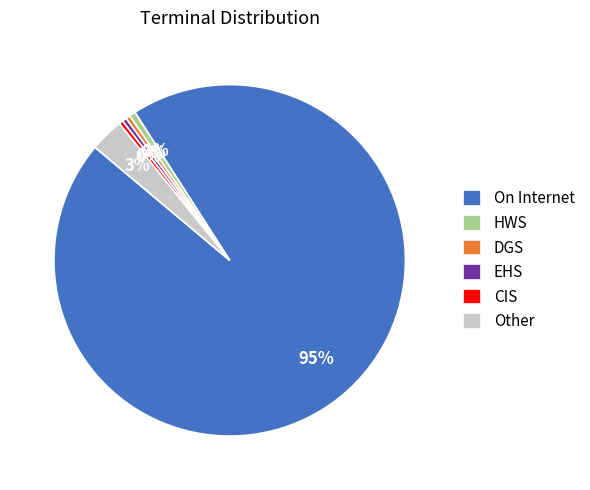

Which has a higher value, DGS or Other?

Other